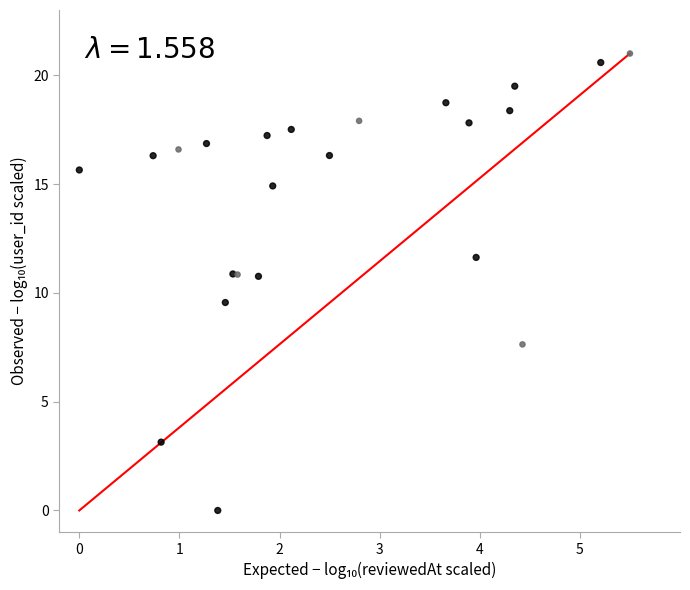

What Y value in the scatter plot is closest to 10?

9.6